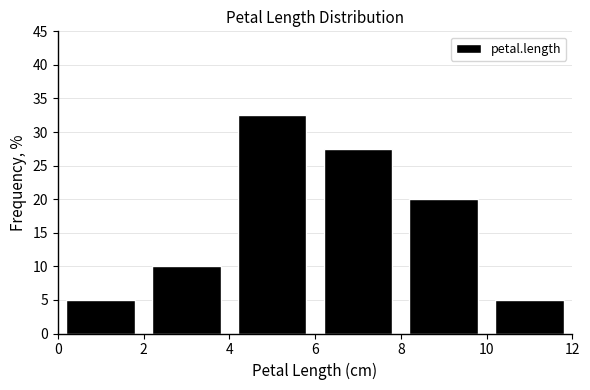

How tall is the bar that spans 8 to 10 on the x-axis? The values are not printed on the chart, so give them approximately, as read against the axis.

20.0